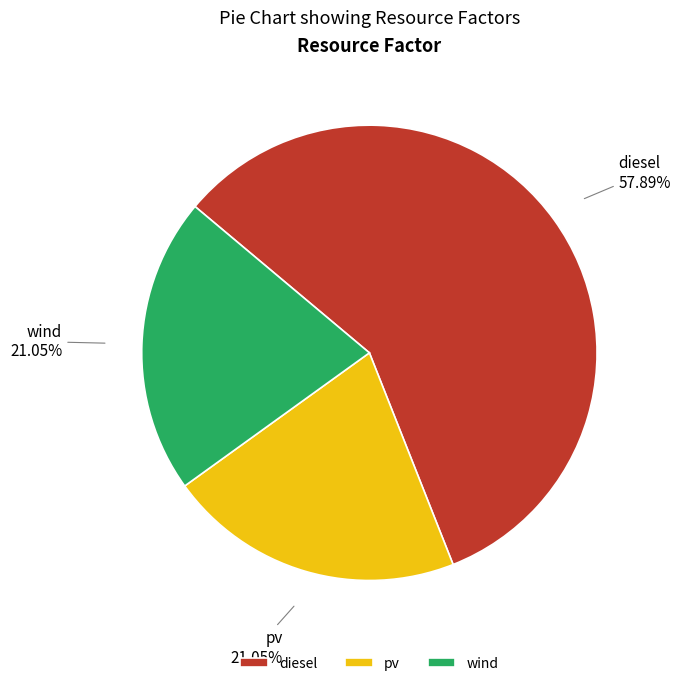

To the nearest percent, what percentage of the pie is wind?

21%